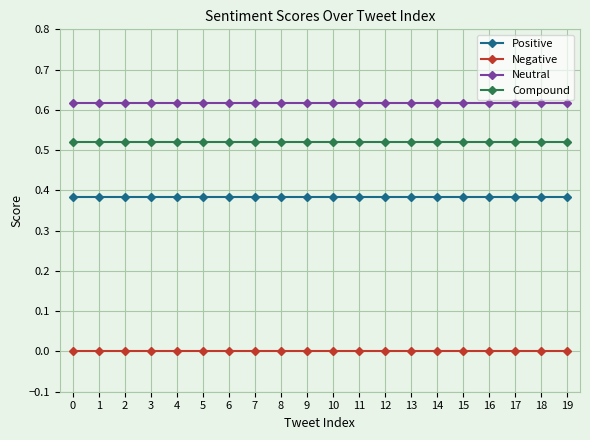

At how many categories does at least one series exceed 0?

20